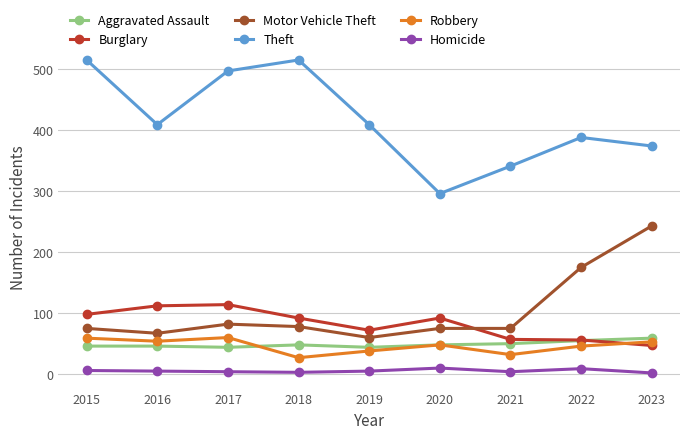

What is the difference between the Theft values at 2016 and 2018?

106